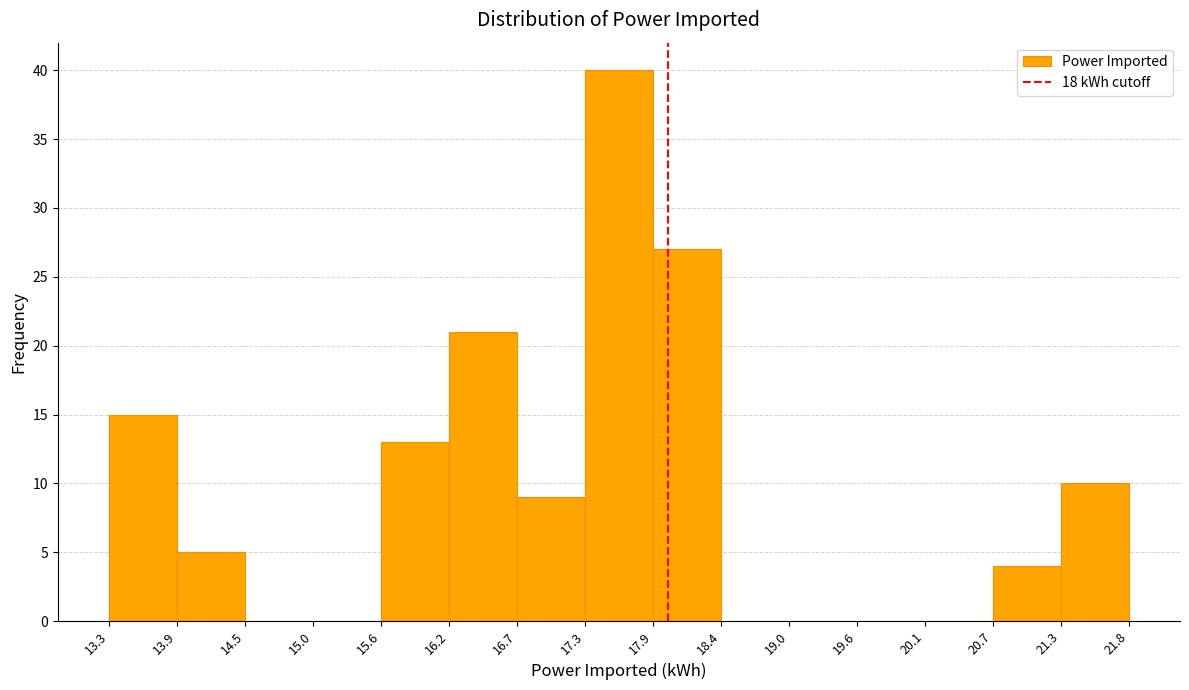

Reading left to right, list every bar in this chart as the range it spans on the x-axis followed by its height. The values are not printed on the chart, so give them approximately, as read against the axis.

13.3 to 13.9: 15
13.9 to 14.5: 5
14.5 to 15.0: 0
15.0 to 15.6: 0
15.6 to 16.2: 13
16.2 to 16.7: 21
16.7 to 17.3: 9
17.3 to 17.9: 40
17.9 to 18.4: 27
18.4 to 19.0: 0
19.0 to 19.6: 0
19.6 to 20.1: 0
20.1 to 20.7: 0
20.7 to 21.3: 4
21.3 to 21.8: 10